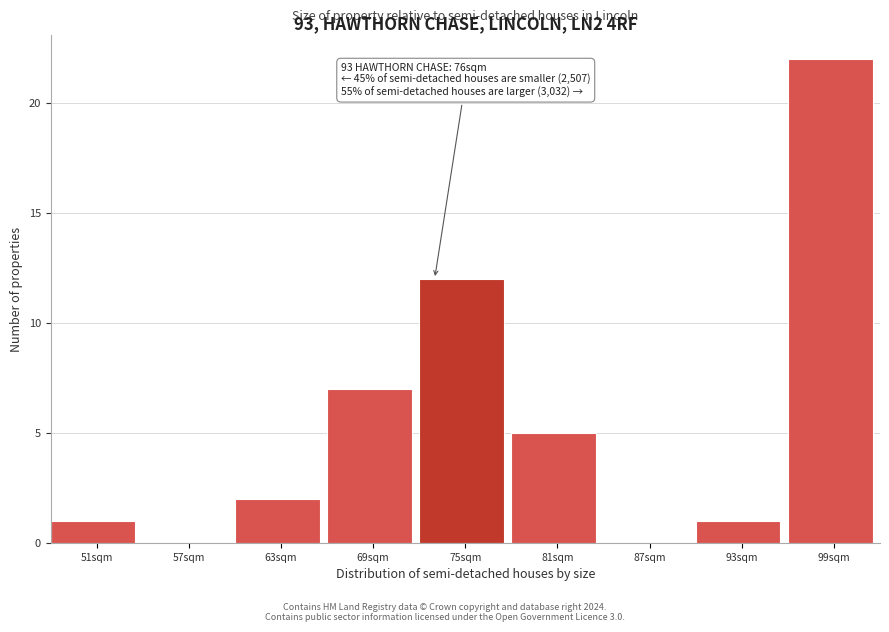

Reading right to left, extract all data points from this chart.

99sqm=22	93sqm=1	87sqm=0	81sqm=5	75sqm=12	69sqm=7	63sqm=2	57sqm=0	51sqm=1